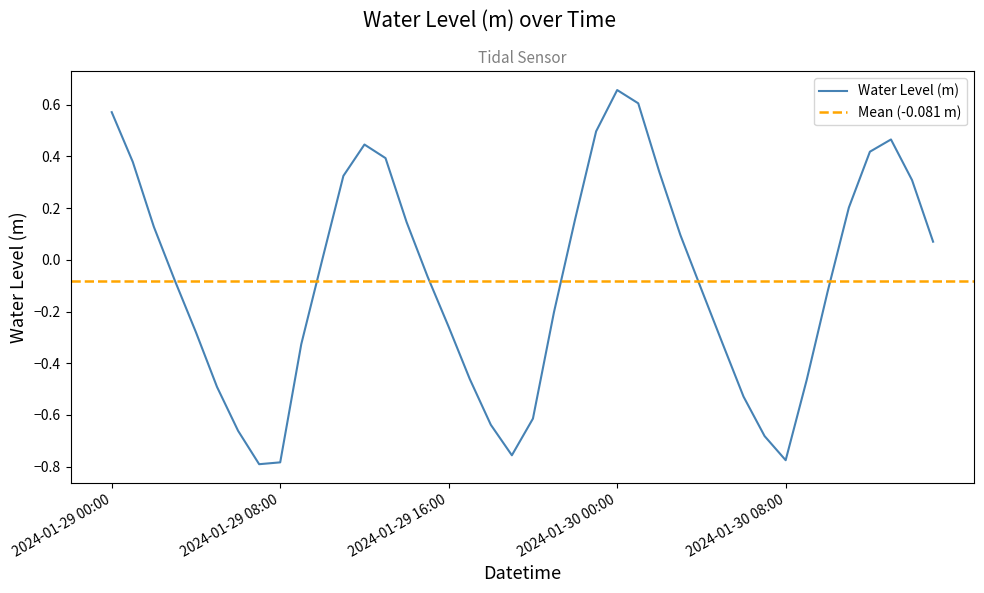

The chart shows a value of -0.3 at 2024-01-29 19:00. True or false?

False